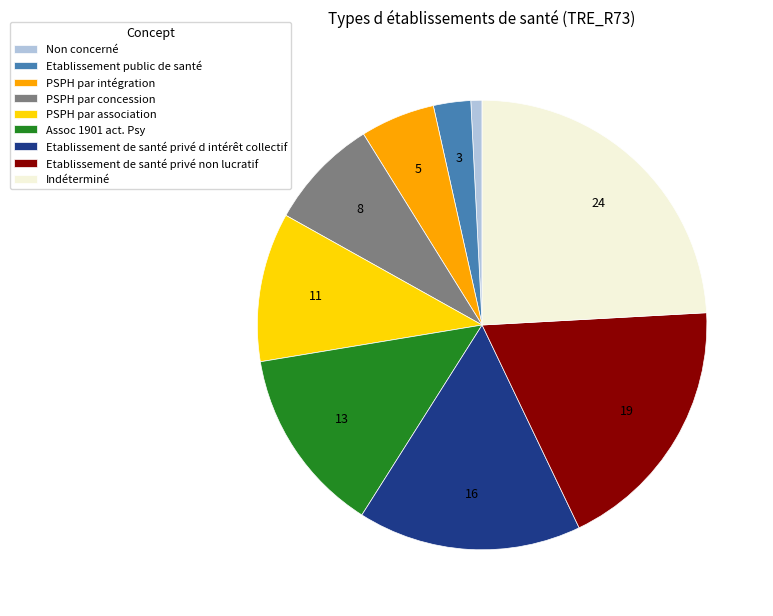

The PSPH par association slice represents 11% of the pie. True or false?

True